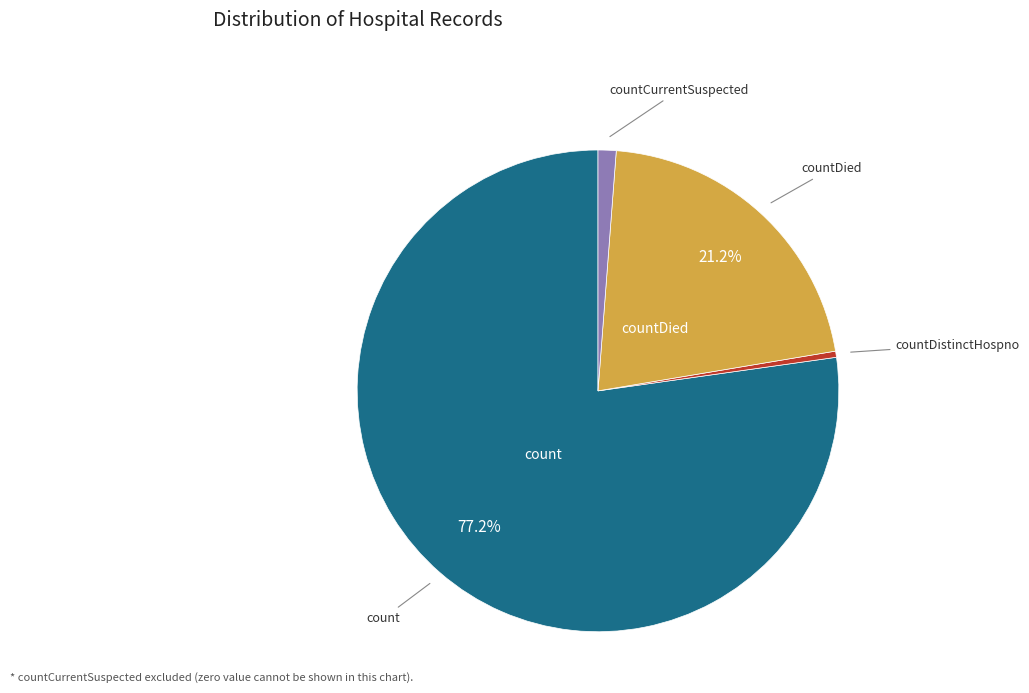

Is there any slice that represents more than half of the pie?

Yes